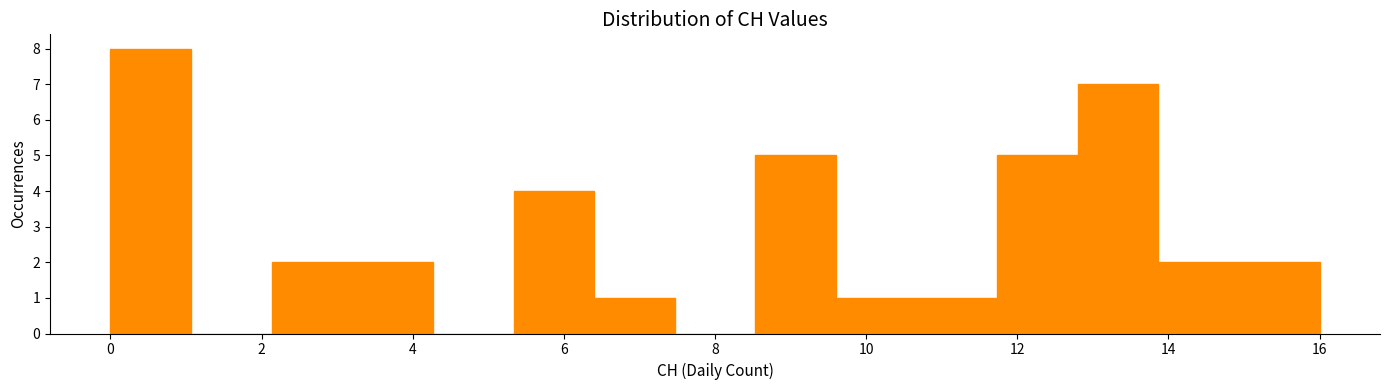

Over which range of the x-axis is the bar tallest?

0.0 to 1.0